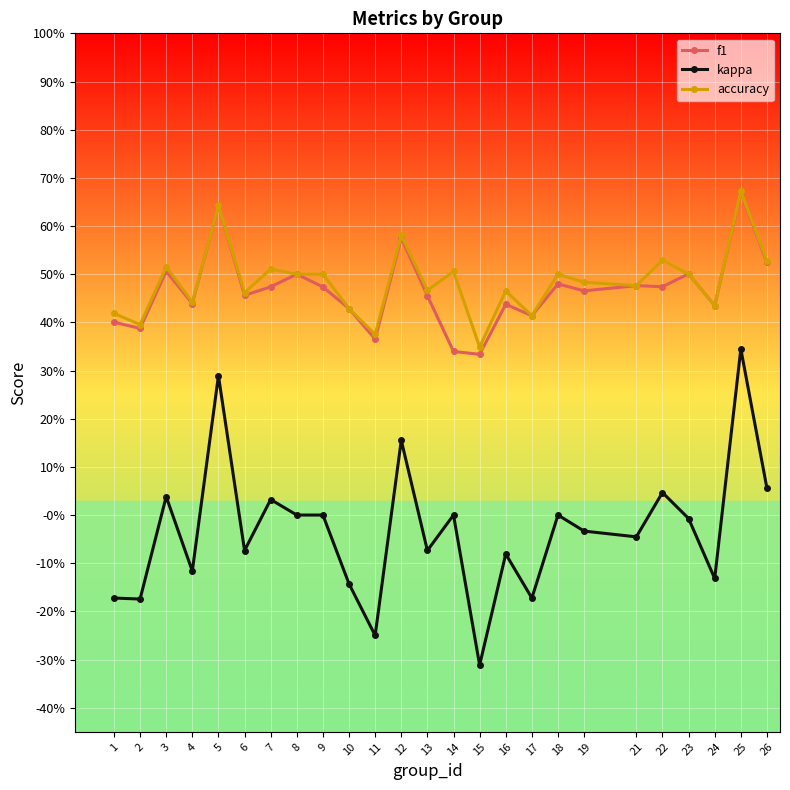

True or false: kappa and accuracy intersect in this chart.

False